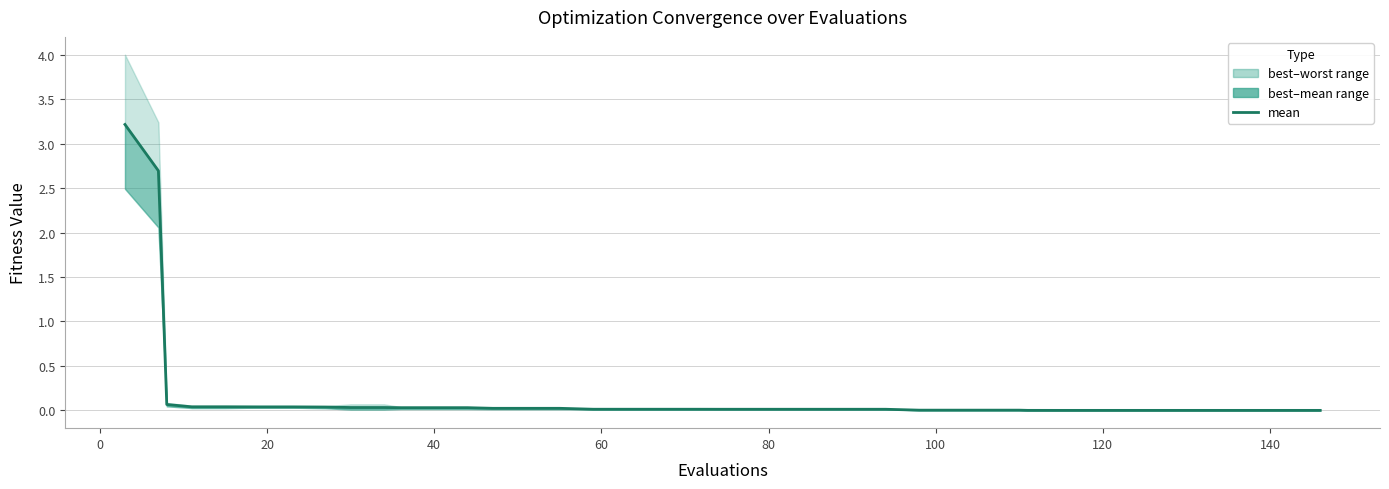

Does the chart have visible grid lines?

Yes